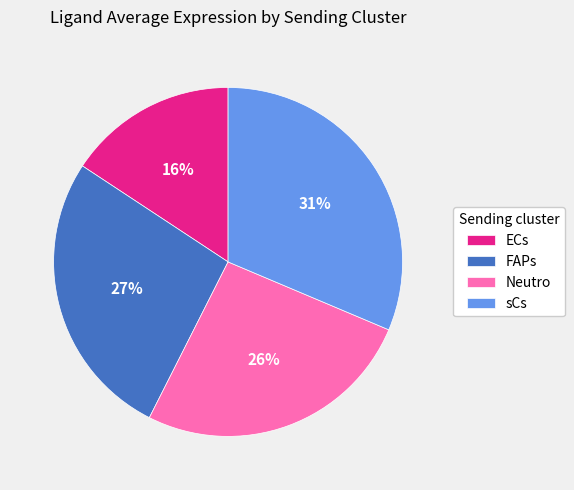

Do ECs and sCs together represent more than half of the pie?

No